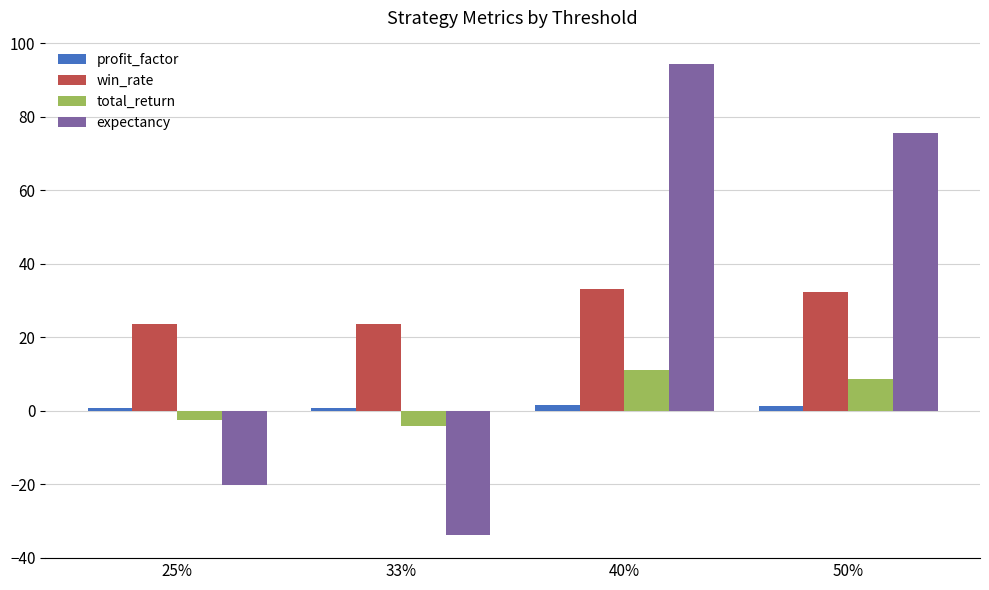

What is the average value of the win_rate series?

28.2